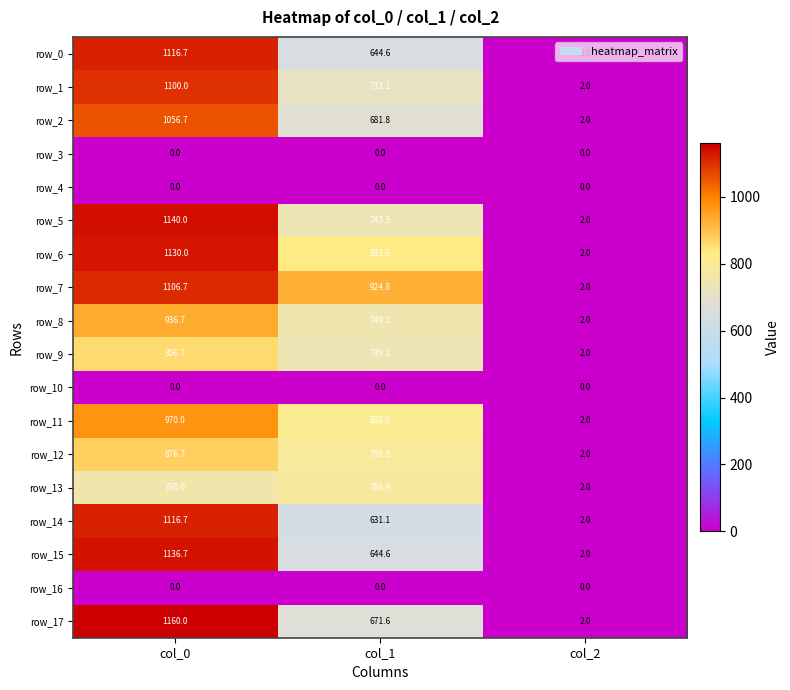

Between col_1 and col_2, which series saw the biggest shift?

row_7